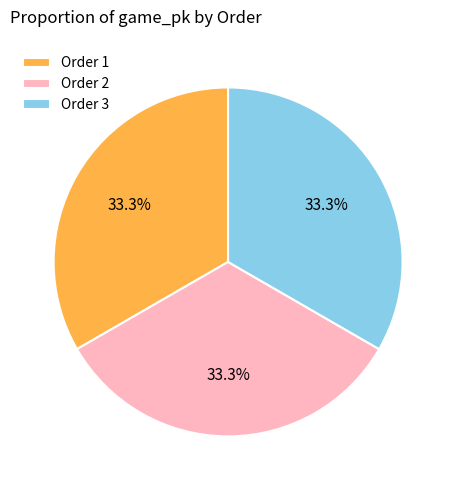

How much of the chart is everything except Order 3?

66.7%